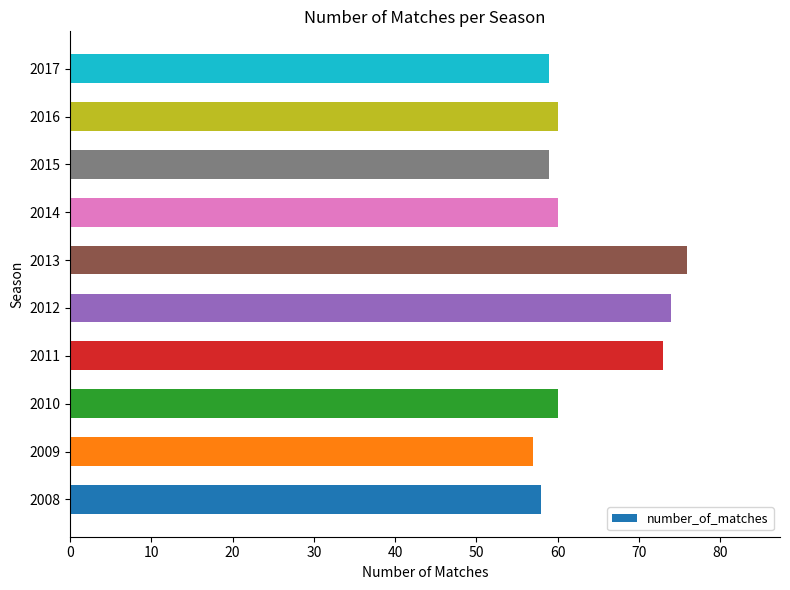

What is the approximate value at 2014?

60